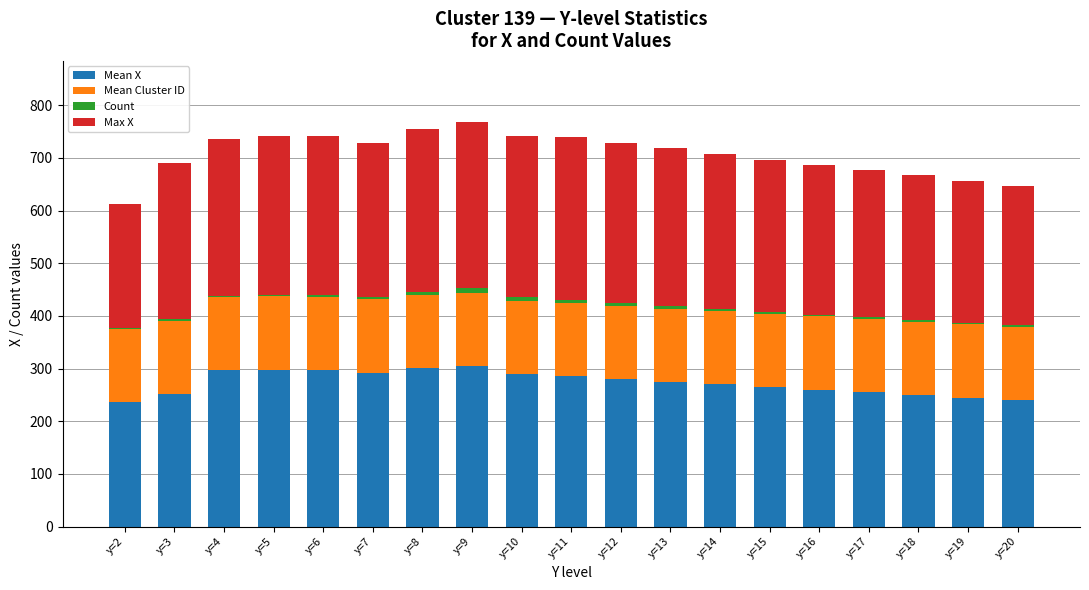

What is the approximate value of Max X at y=2?

236.0